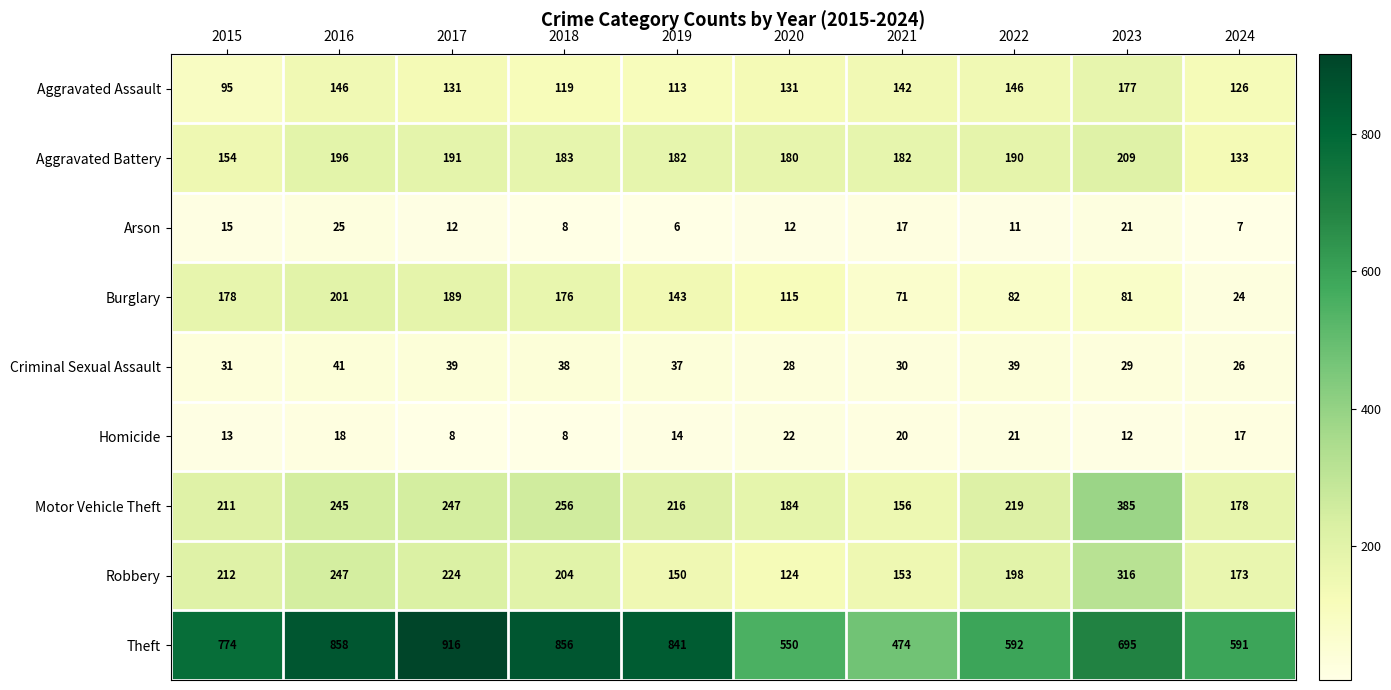

Which category has the highest value across all series?

2017